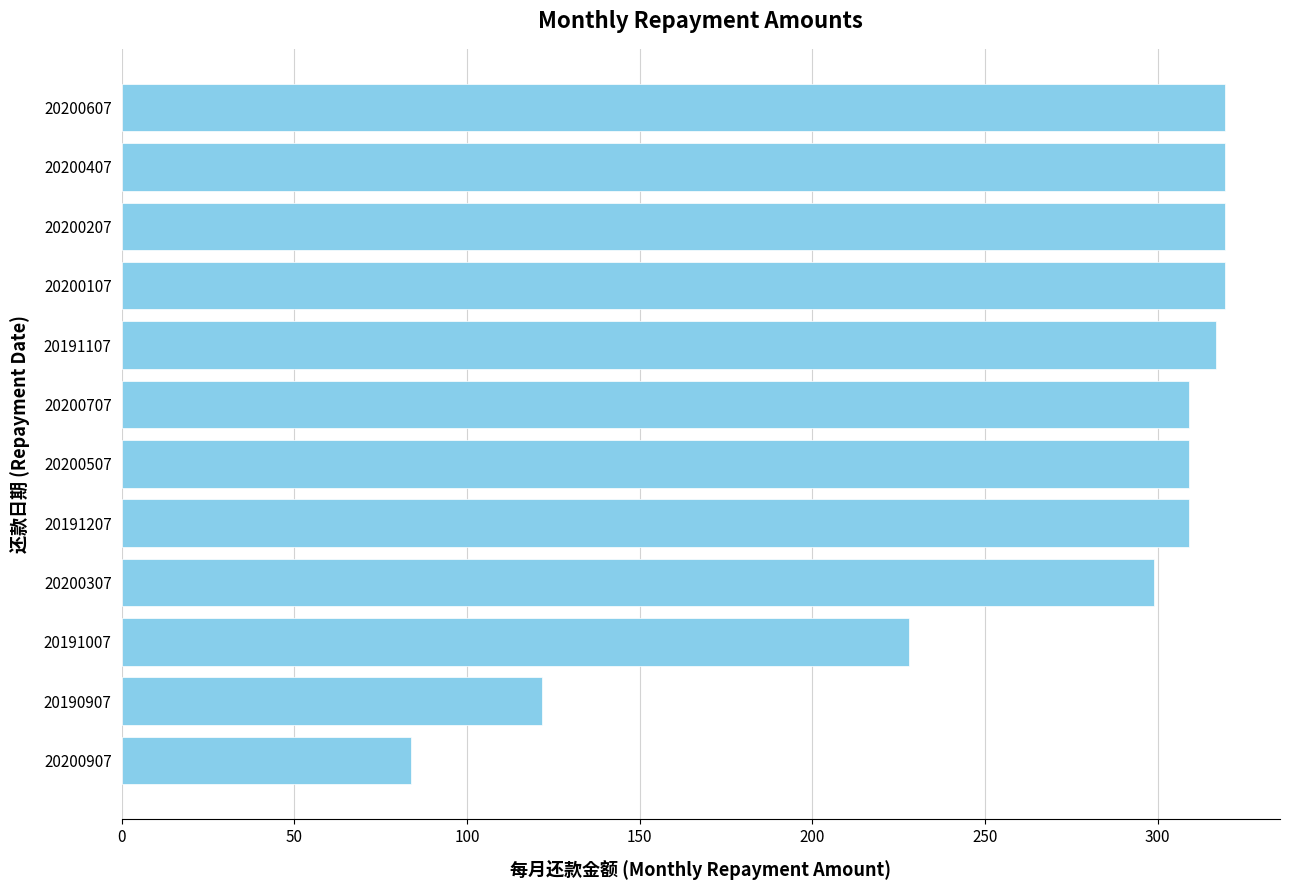

What is the smallest value displayed?

83.7